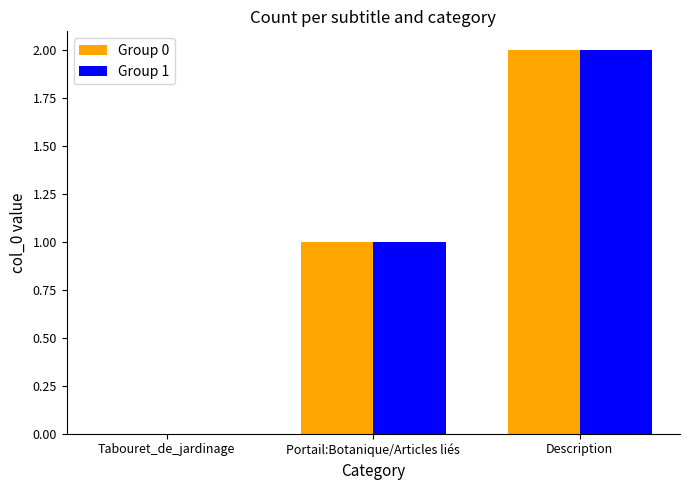

What is the total value across all series at Description?

4